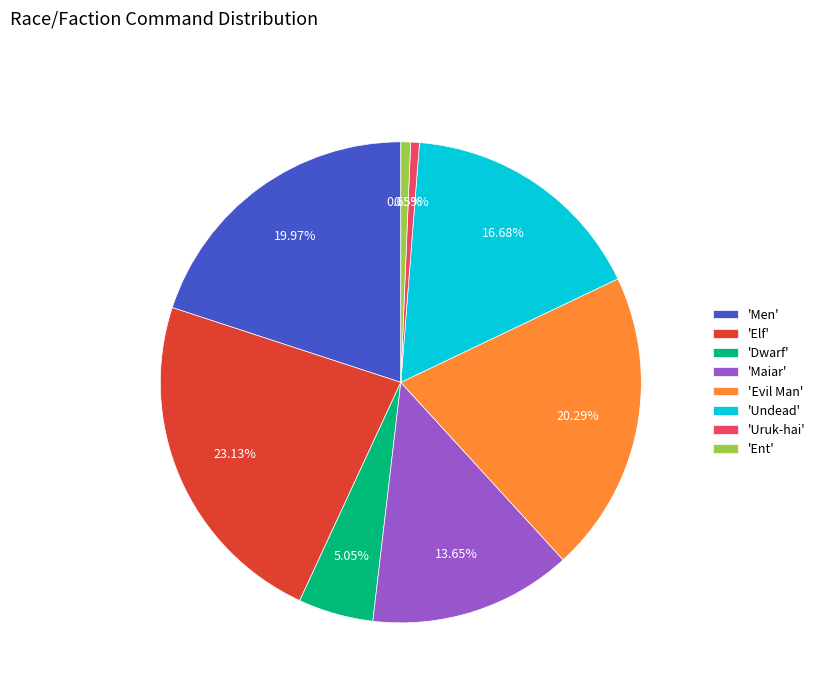

What is the largest slice in the pie chart?

'Elf'